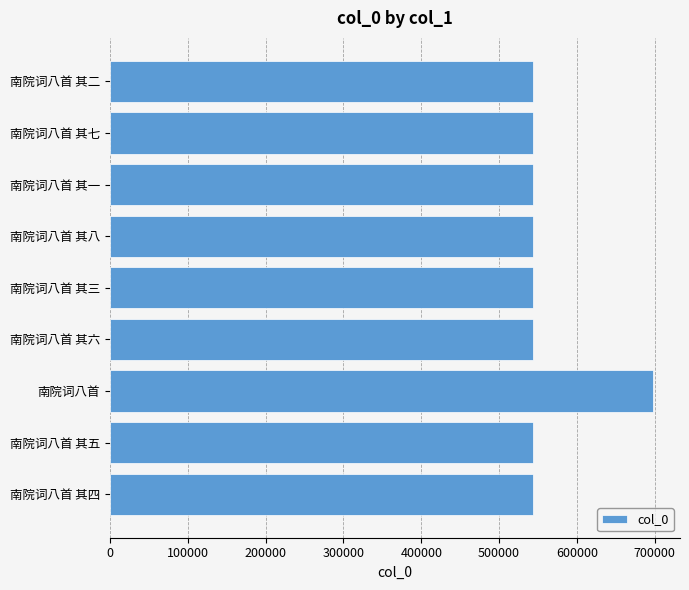

Is it true that the value at 南院词八首 其一 is 950329?

False